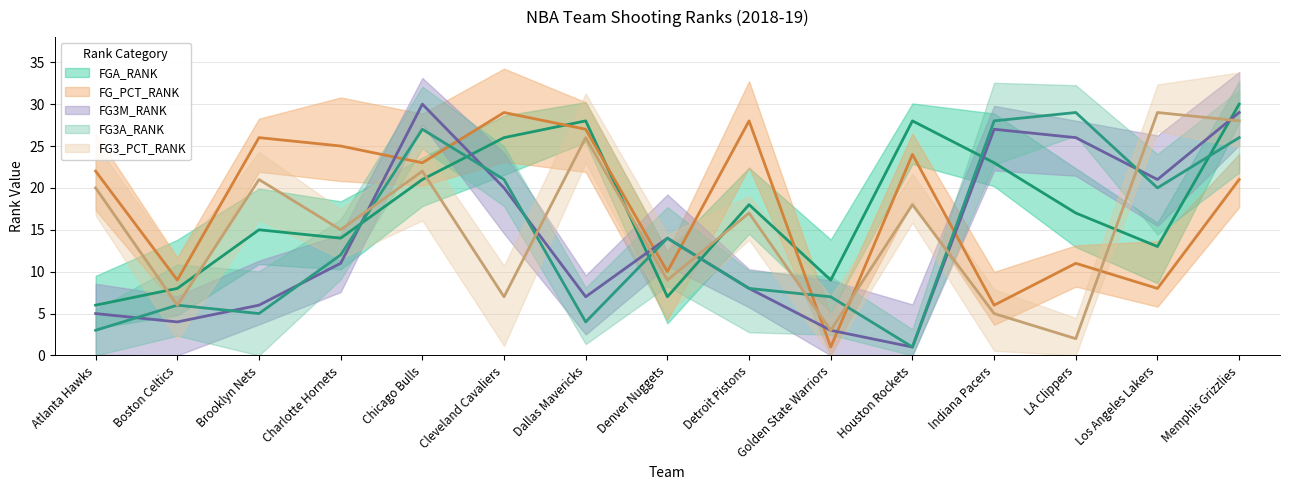

The FG3_PCT_RANK series shows 30 at Chicago Bulls. True or false?

False